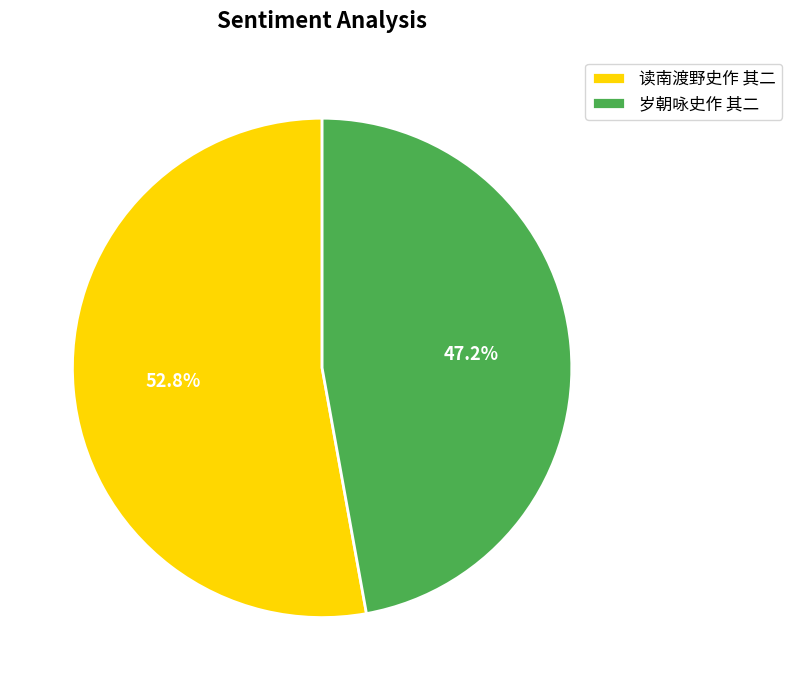

What is the majority slice?

读南渡野史作 其二